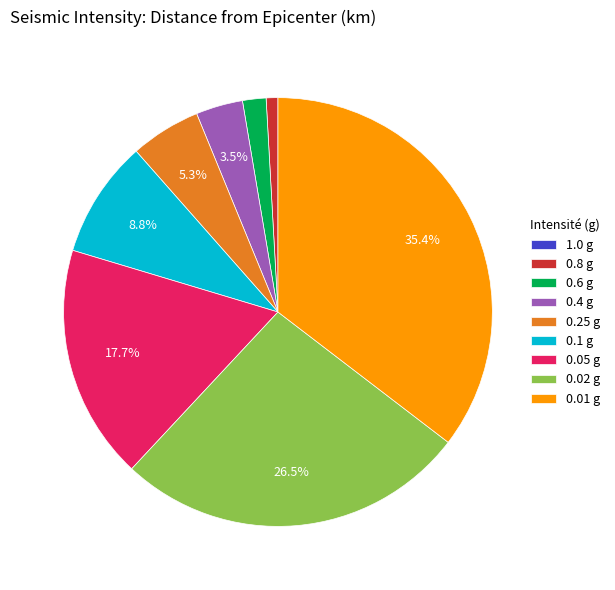

Is there any slice that represents more than half of the pie?

No